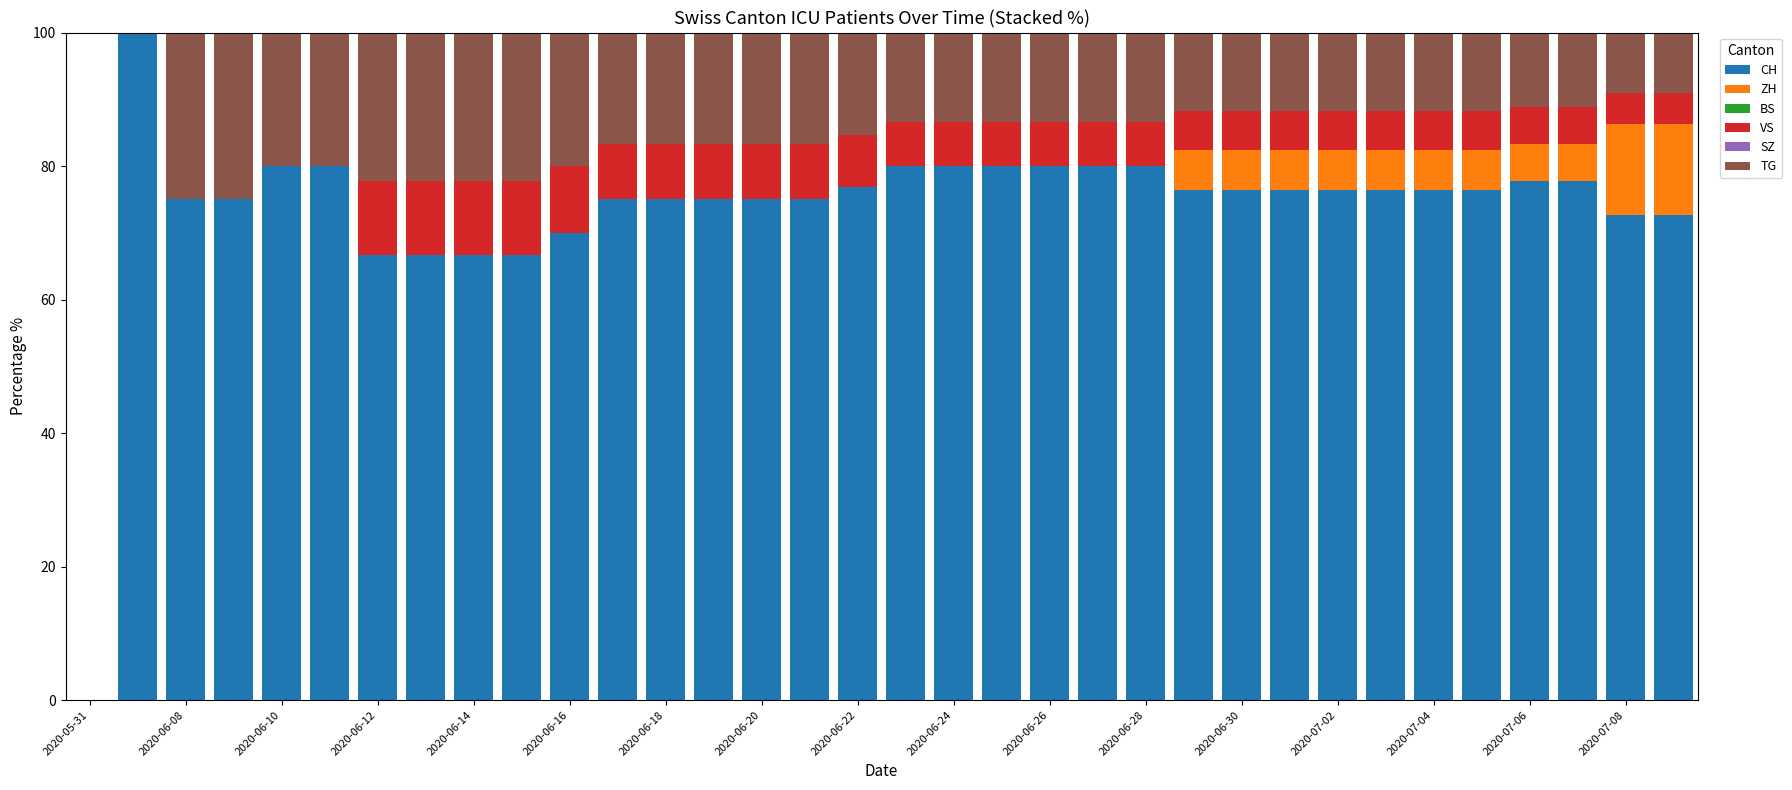

What is the difference between the maximum and second lowest values in the ZH series?

13.6